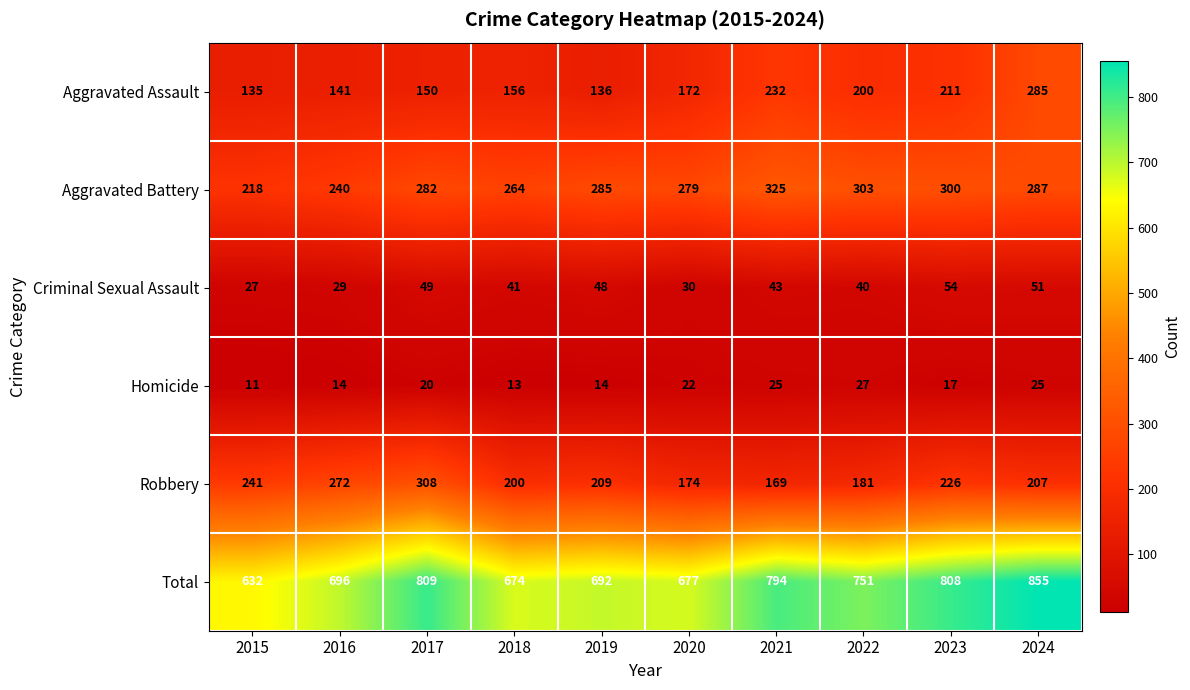

At which label is Aggravated Battery closest to 271?

2018